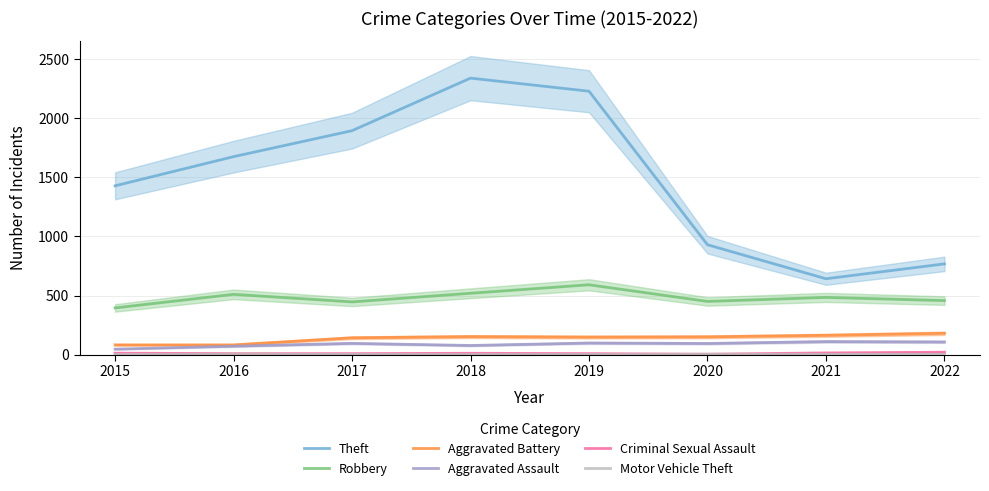

What is the smallest value displayed?

1